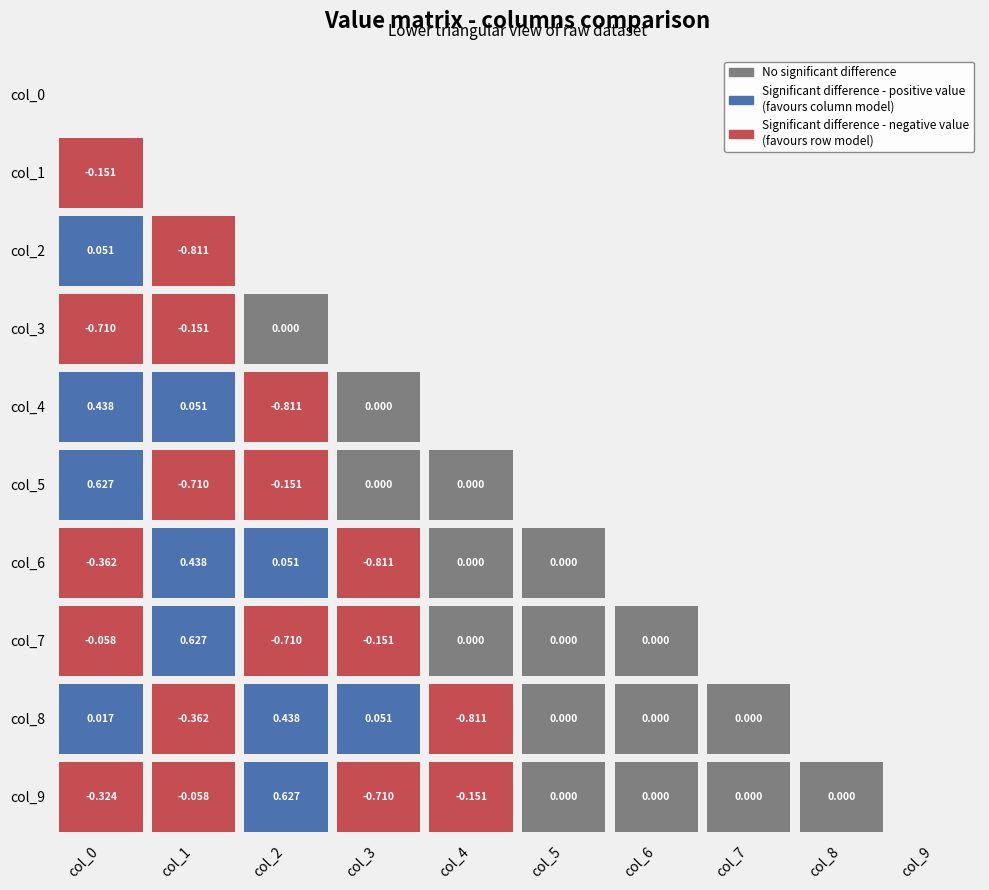

Is it true that col_9 equals -0.5 at col_0?

False